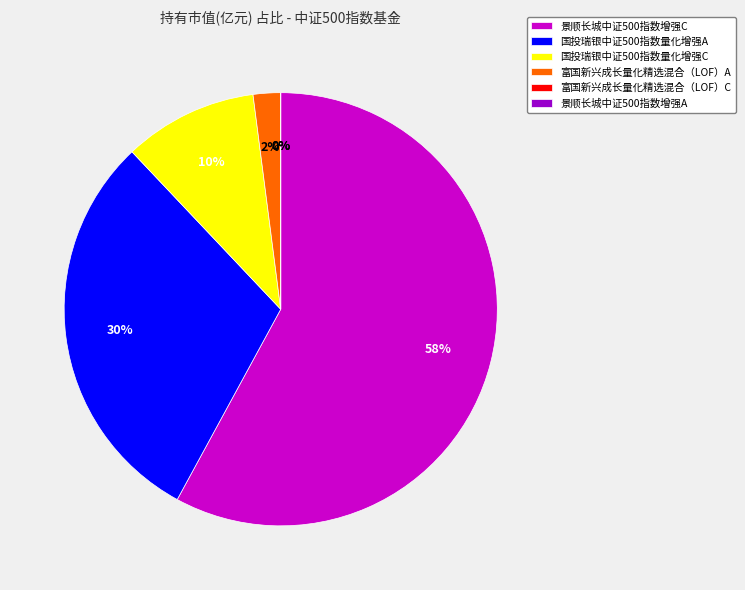

What percentage is NOT represented by 富国新兴成长量化精选混合（LOF）A?

98.0%